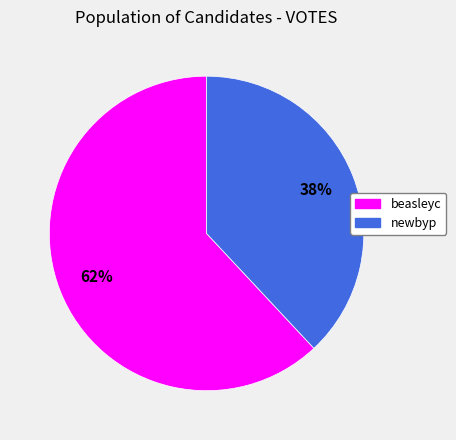

Count the number of slices in the pie.

2